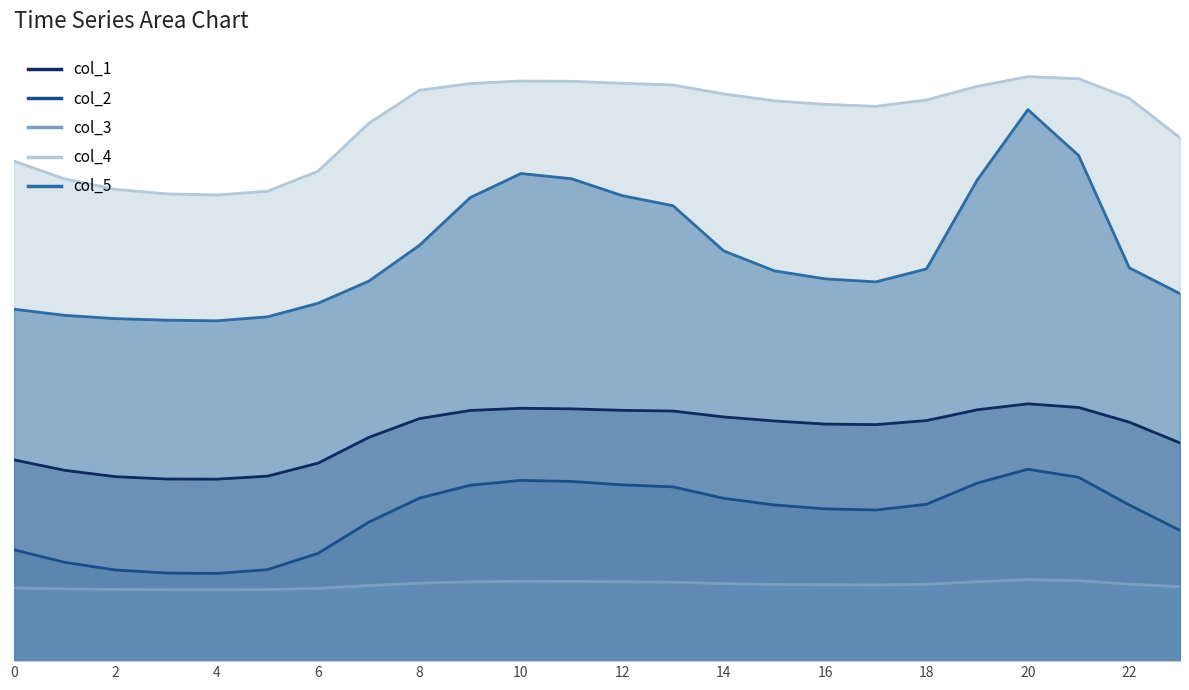

Is the value of col_3 at 14 greater than the value of col_2 at 18?

No